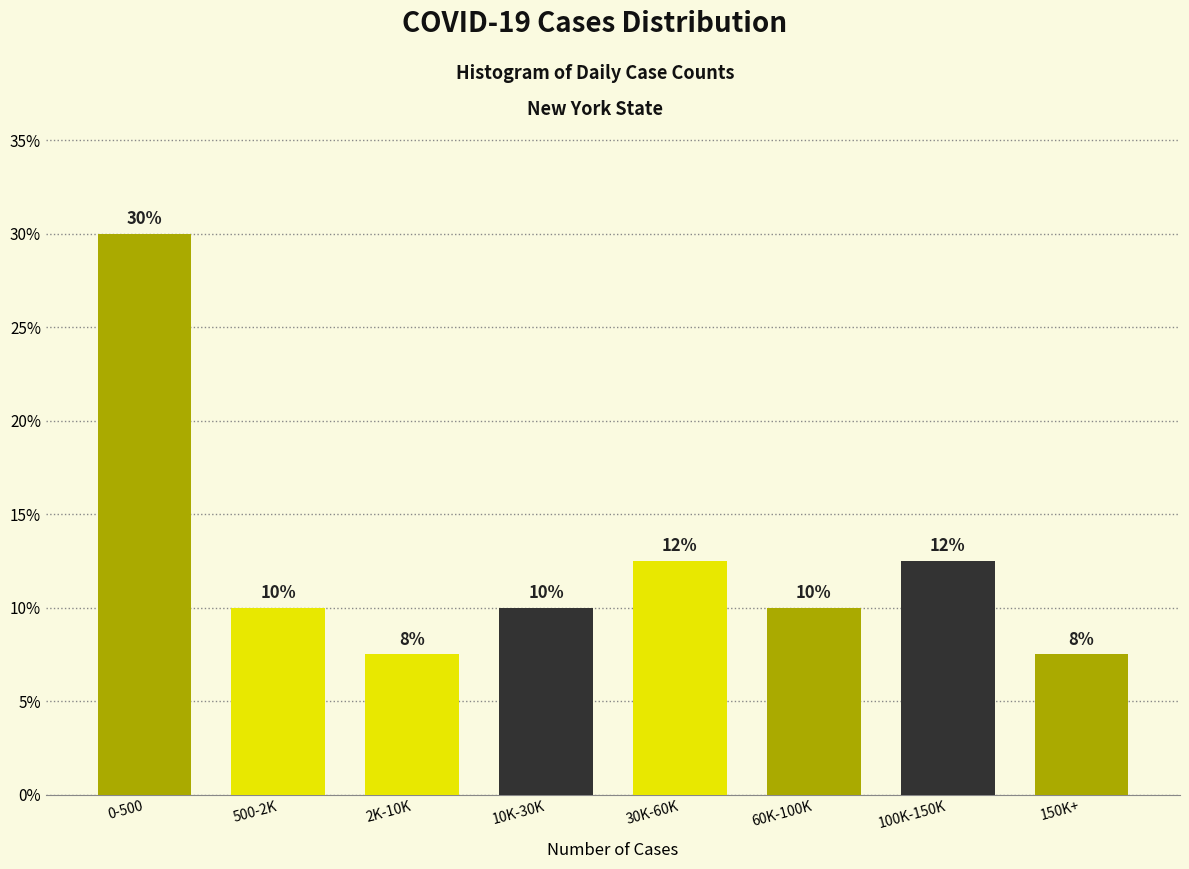

What is the maximum value shown in the chart?

30.0